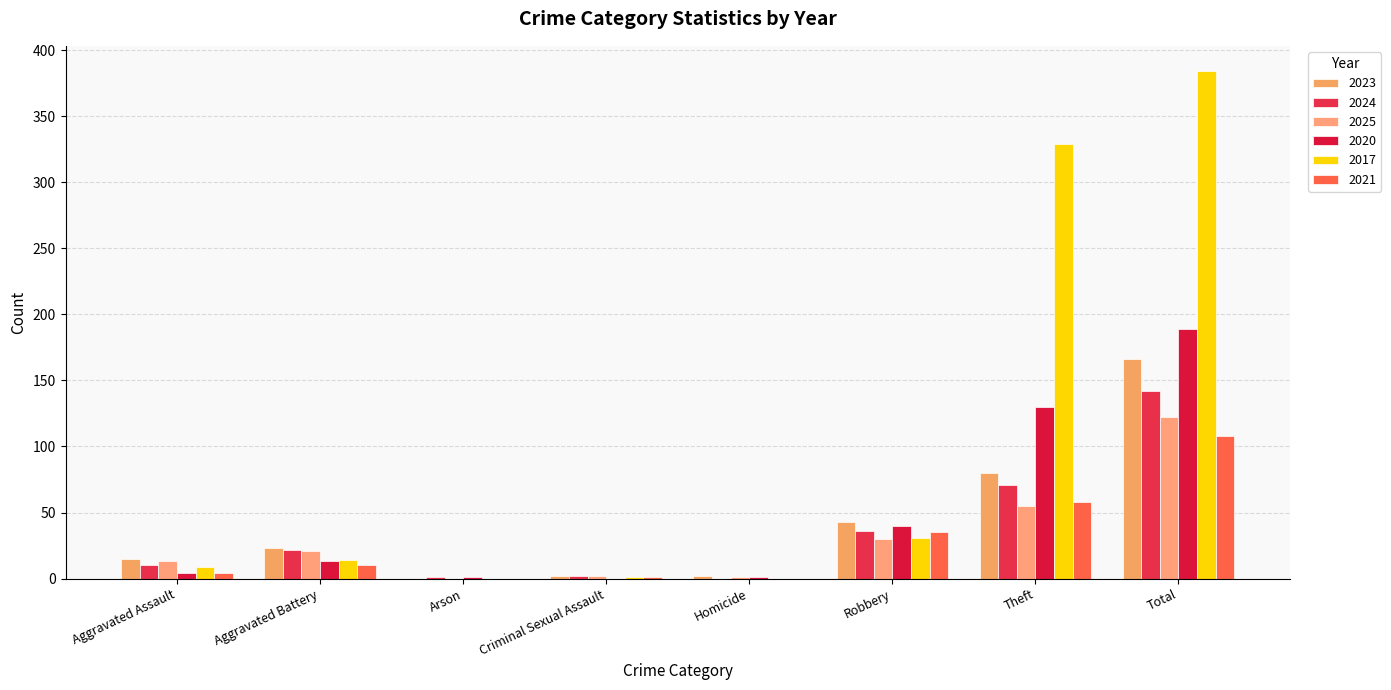

Which label corresponds to the smallest value in the chart?

Arson